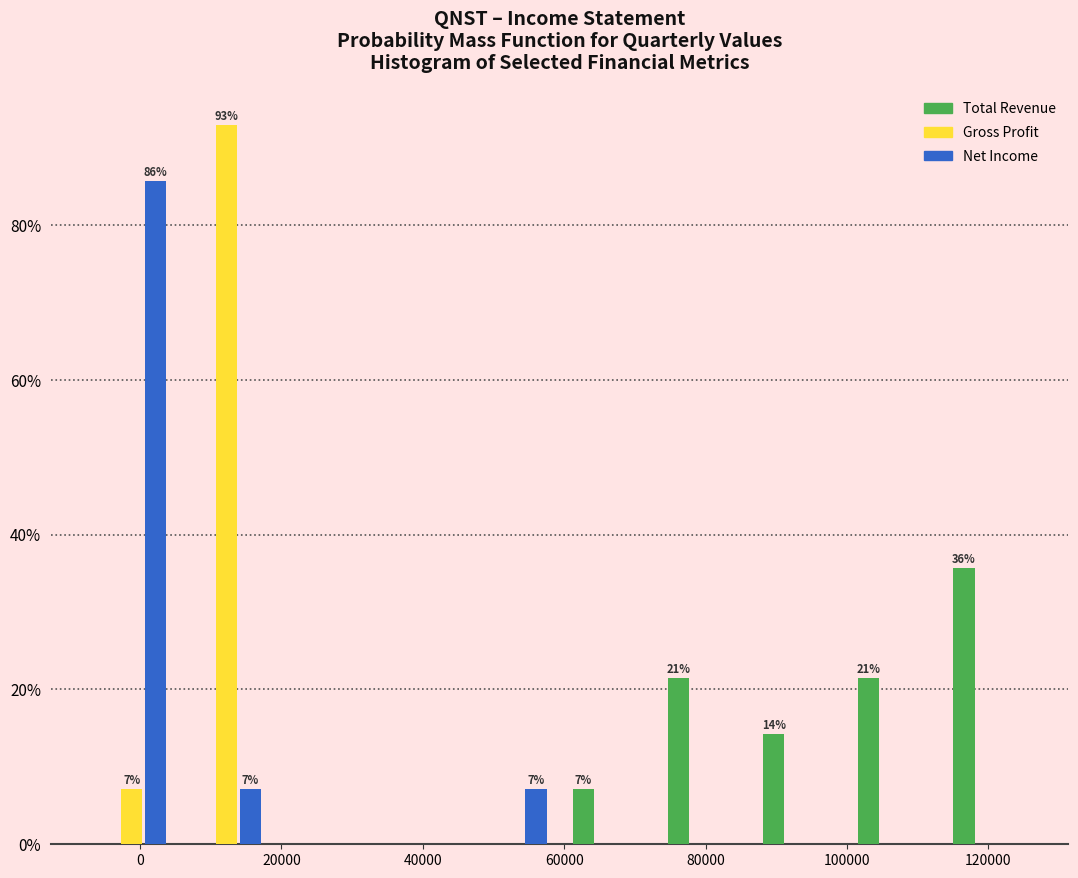

In the Total Revenue series, which range on the x-axis has the tallest bar?

114000 to 126000